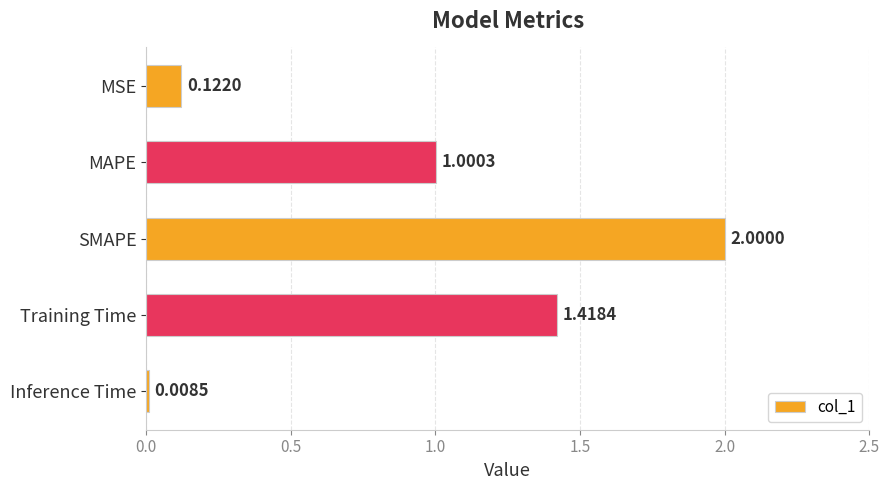

What is the difference between the maximum and minimum values?

2.0